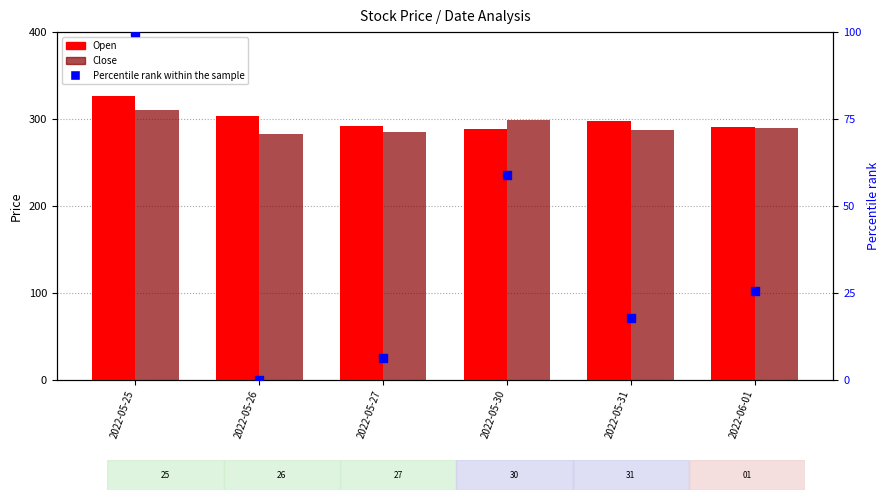

Which series reaches the minimum Y coordinate?

Percentile rank within the sample